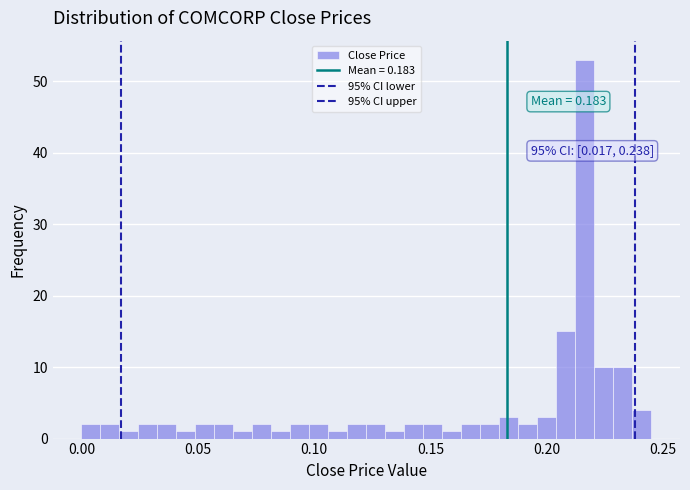

Read against the x-axis, roughly where is the centre of the tallest bar?

0.215